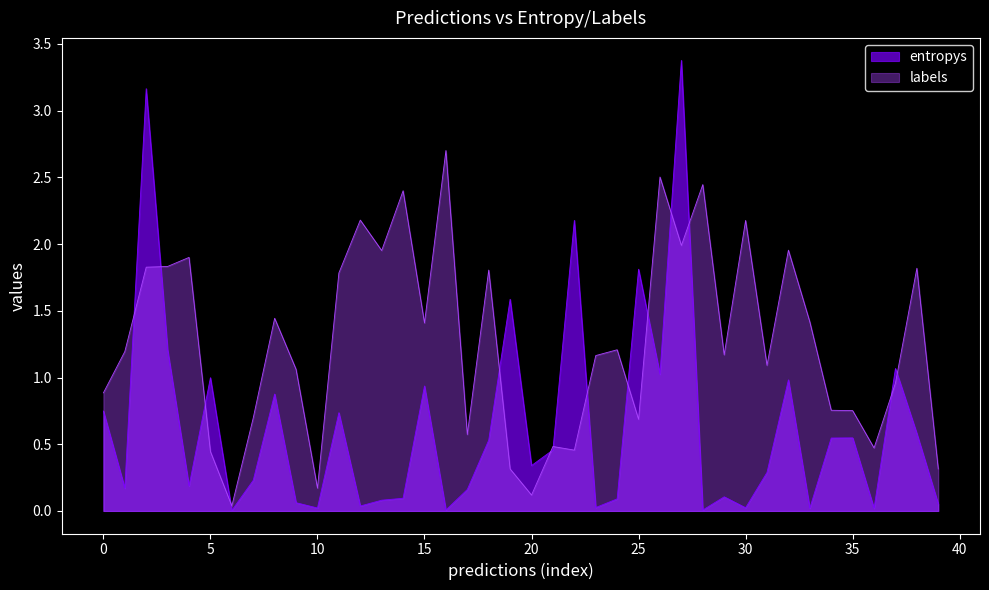

Does the chart display data point markers on the line(s)?

No